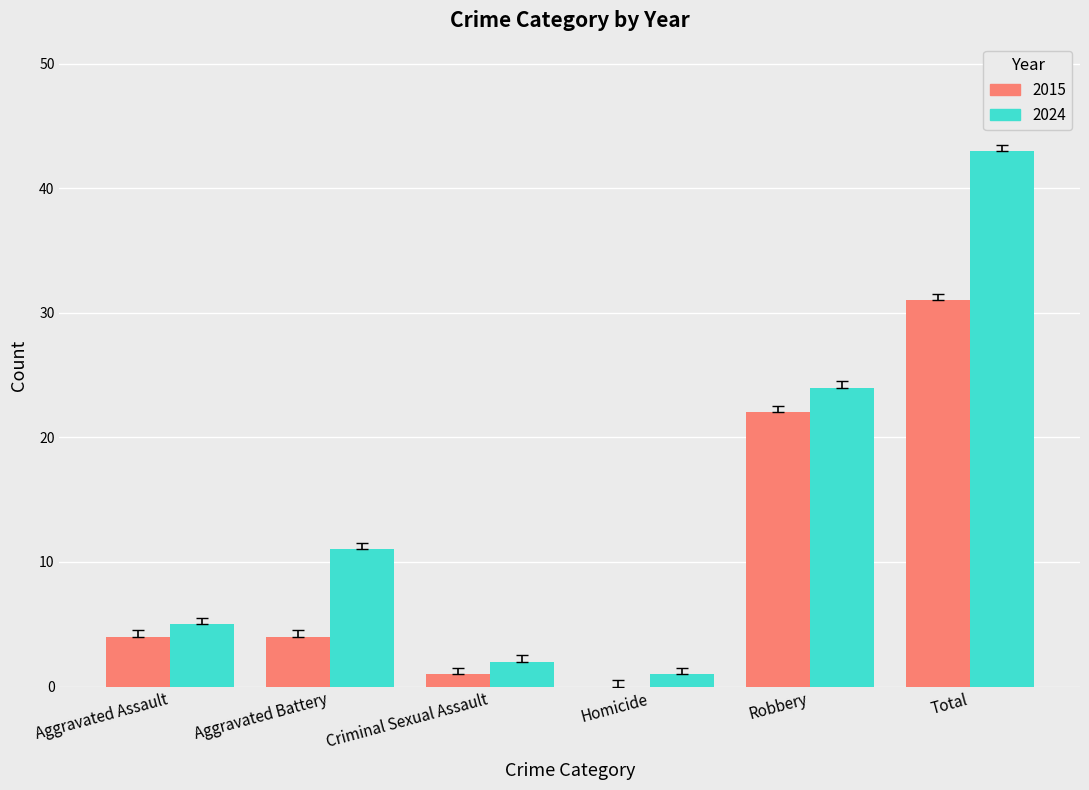

Reading left to right, extract all data points from this chart.

2015: Aggravated Assault=4	Aggravated Battery=4	Criminal Sexual Assault=1	Homicide=0	Robbery=22	Total=31
2024: Aggravated Assault=5	Aggravated Battery=11	Criminal Sexual Assault=2	Homicide=1	Robbery=24	Total=43